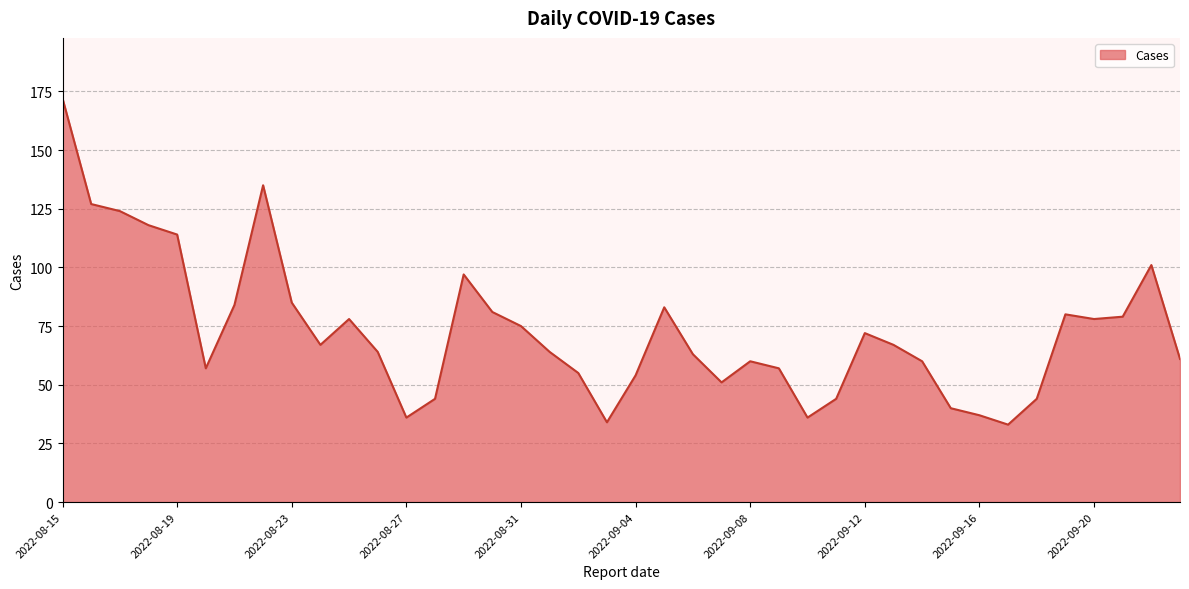

What is the greatest value displayed?

172